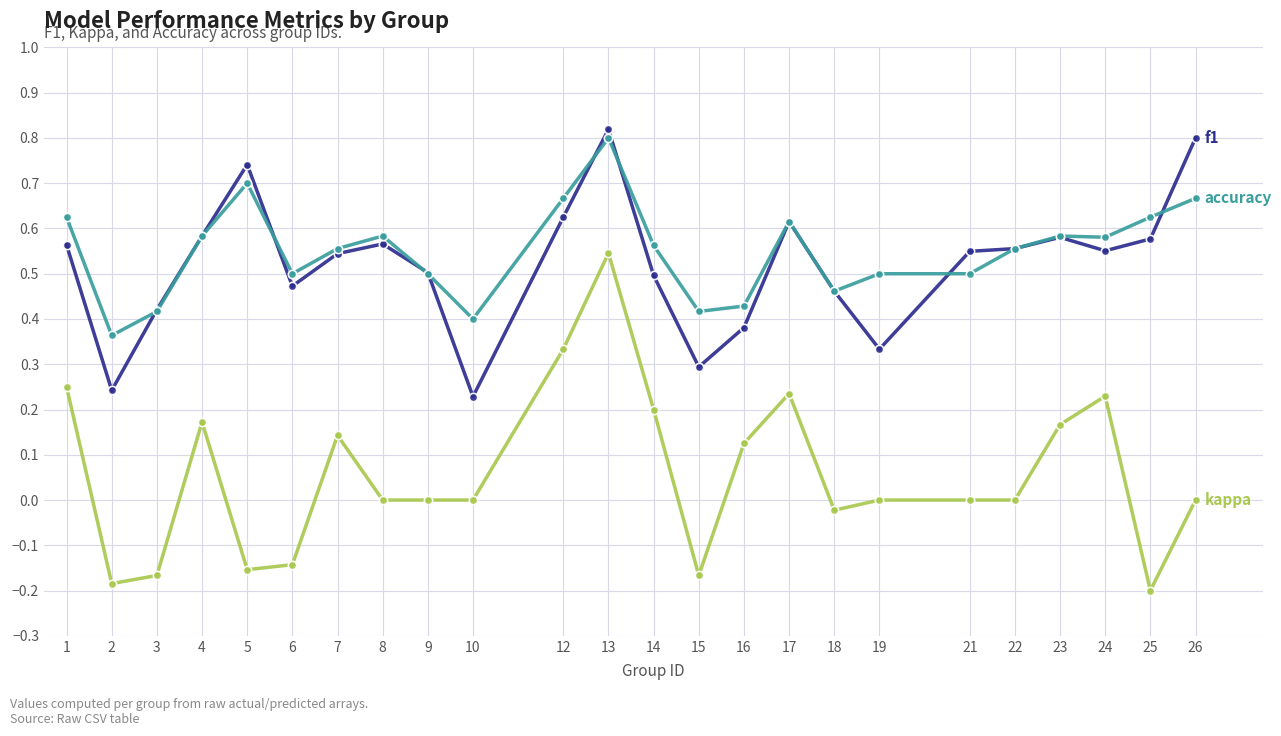

What is the total value across all series at 5?

1.3